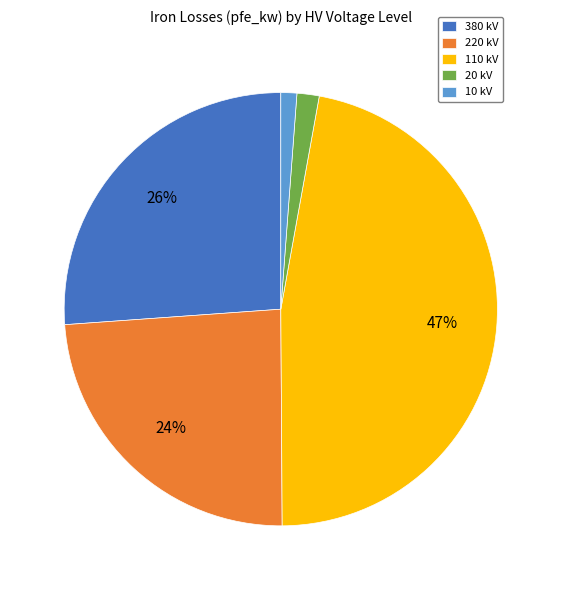

Does any single category account for the majority?

No